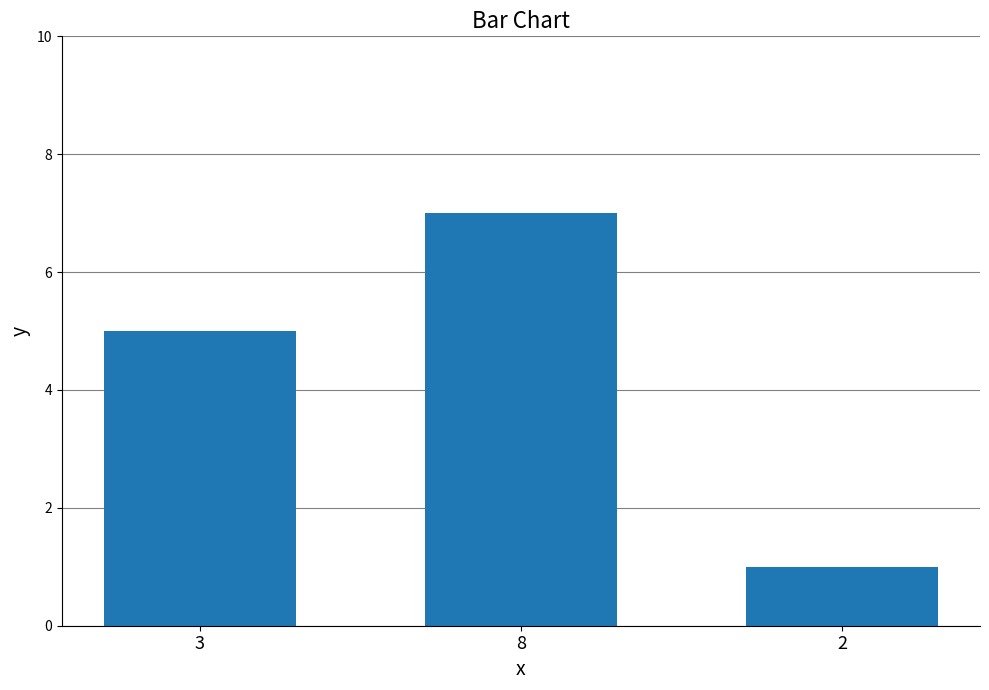

Does the chart contain any negative values?

No